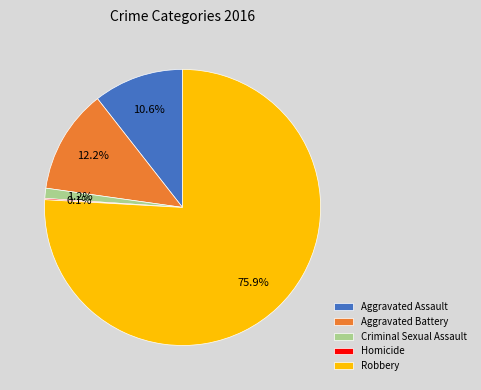

Do Aggravated Assault and Aggravated Battery together represent more than half of the pie?

No